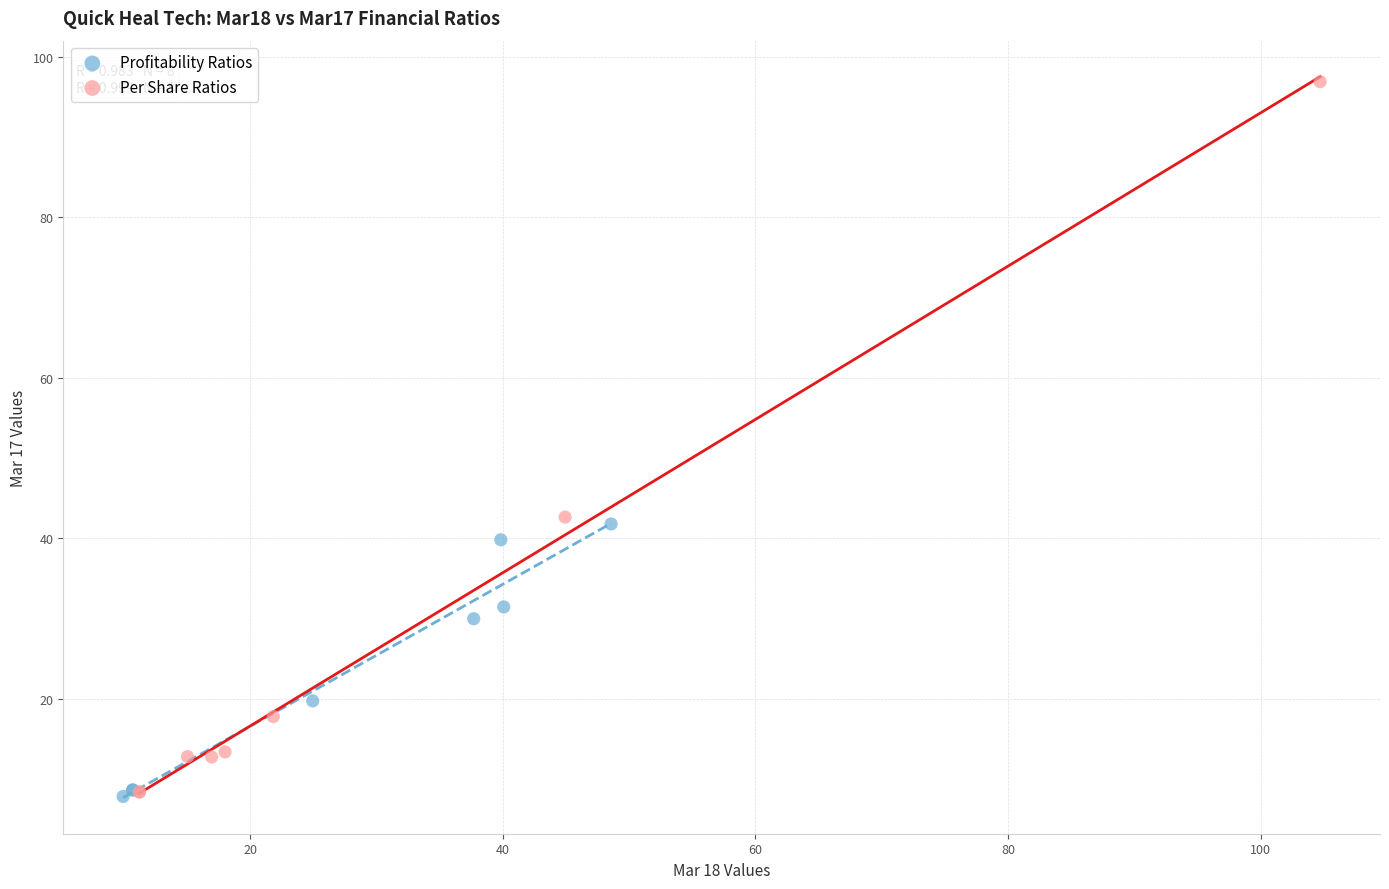

What are all the series names shown in the legend?

Profitability Ratios, Per Share Ratios